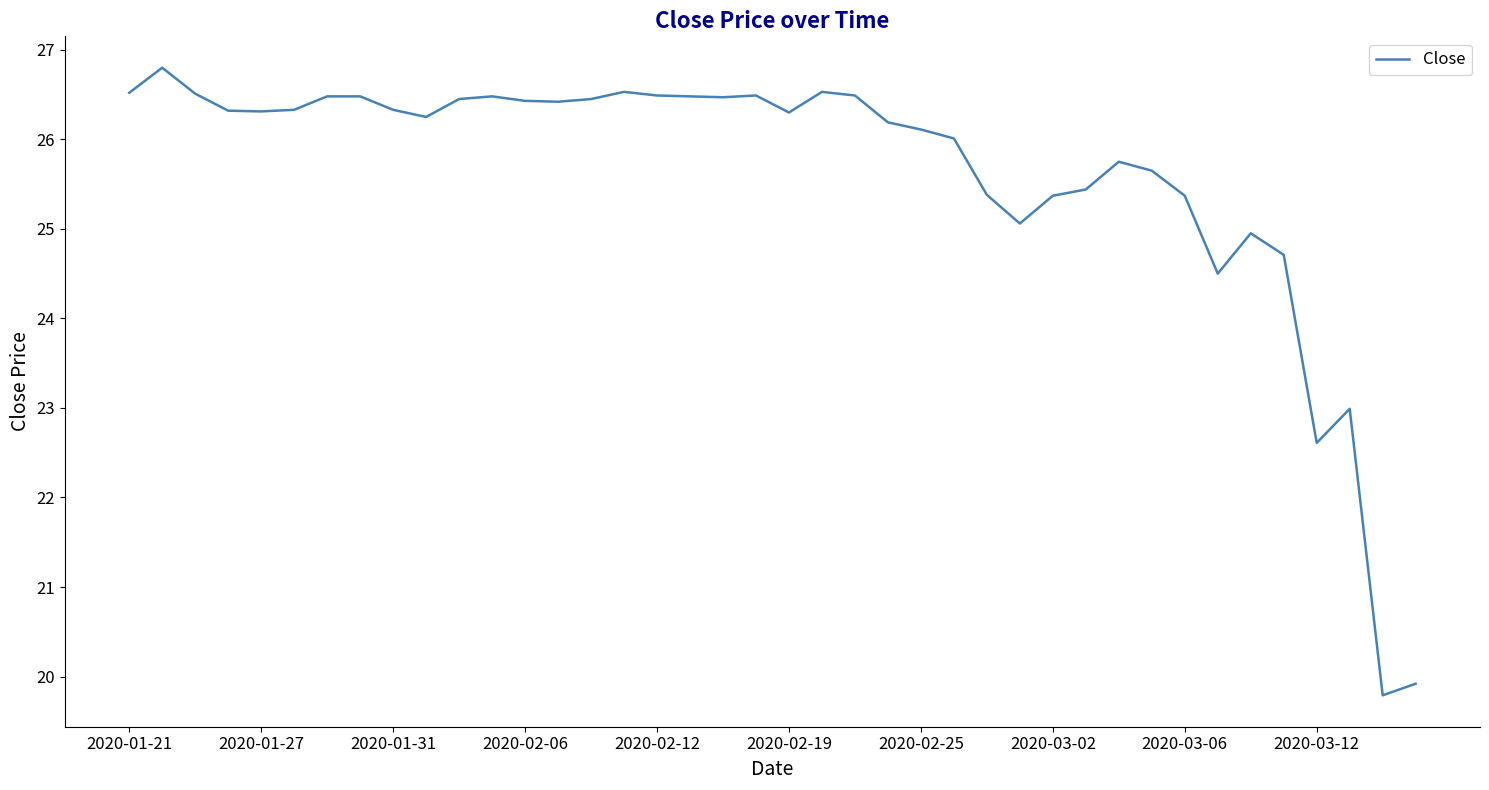

What is the minimum value shown in the chart?

19.8